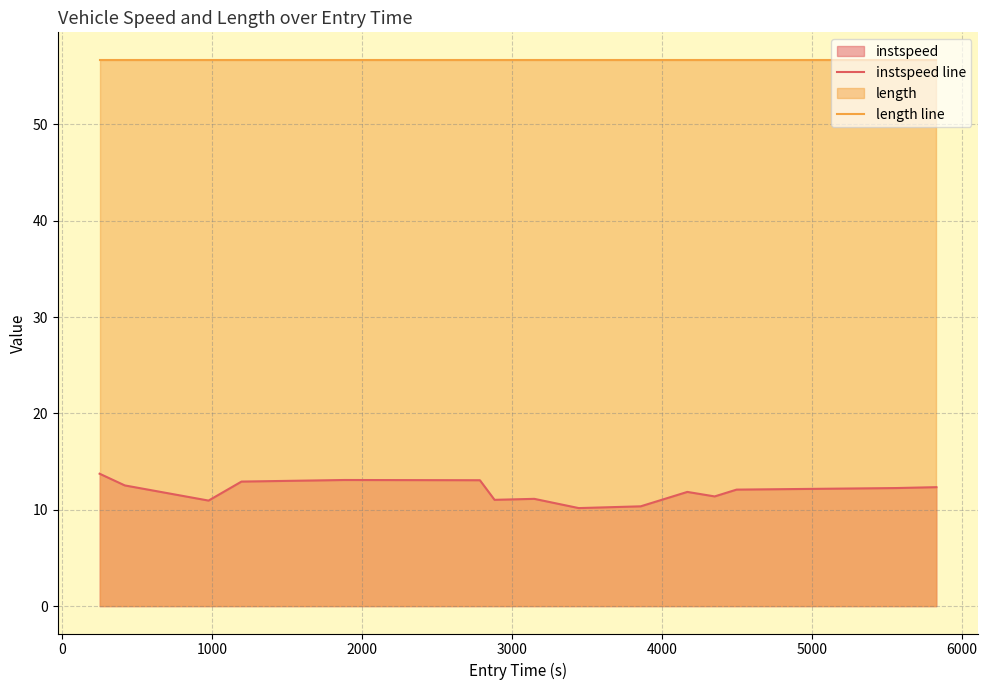

List the series in order of their overall mean, lowest first.

instspeed line, length line